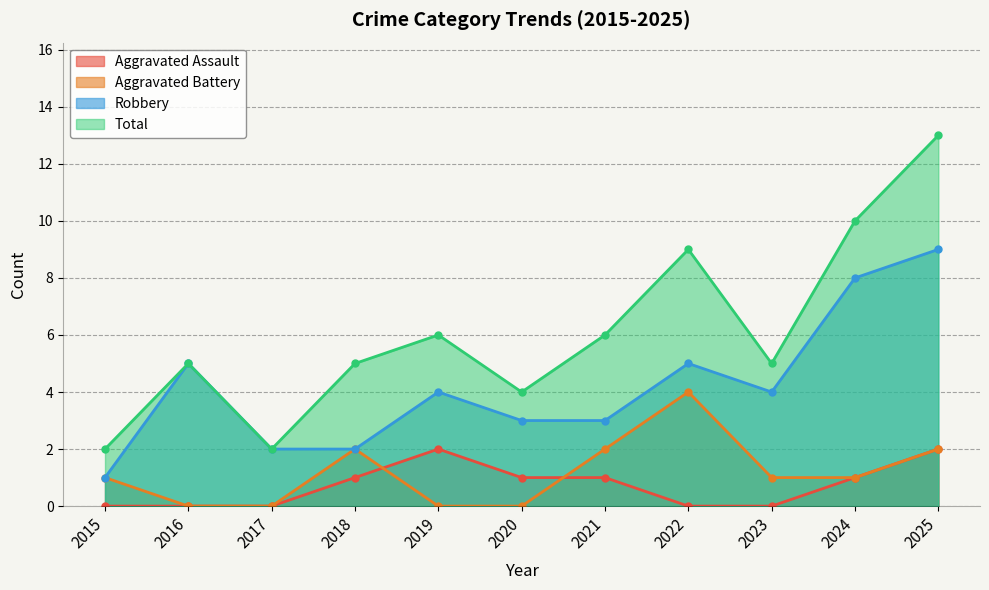

At which category does Robbery reach its first local valley?

2023